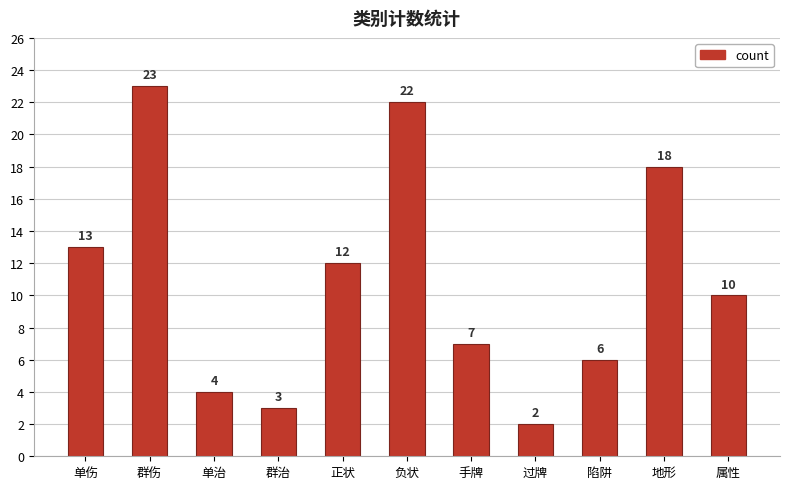

List the labels in order of value, largest first.

群伤, 负状, 地形, 单伤, 正状, 属性, 手牌, 陷阱, 单治, 群治, 过牌